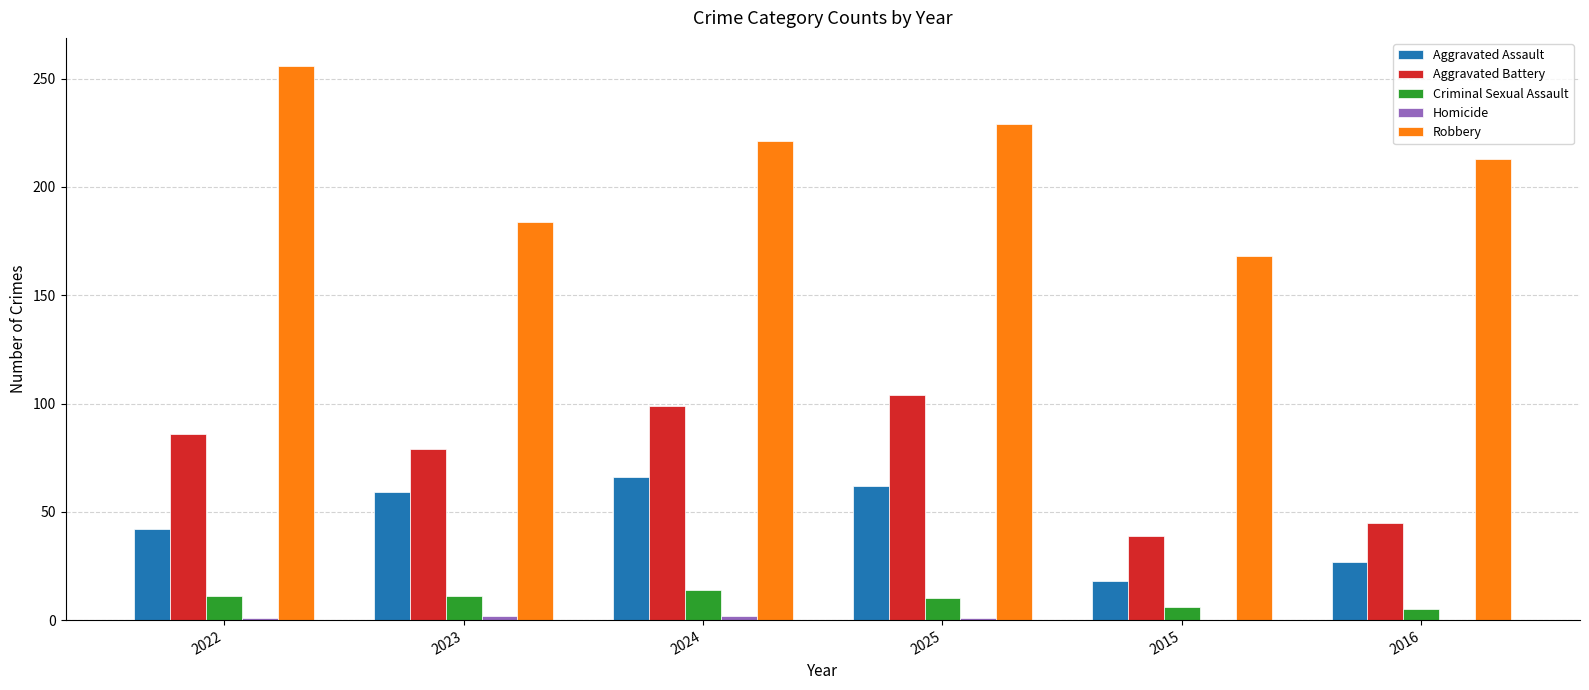

Which series changed the most between 2025 and 2015?

Aggravated Battery